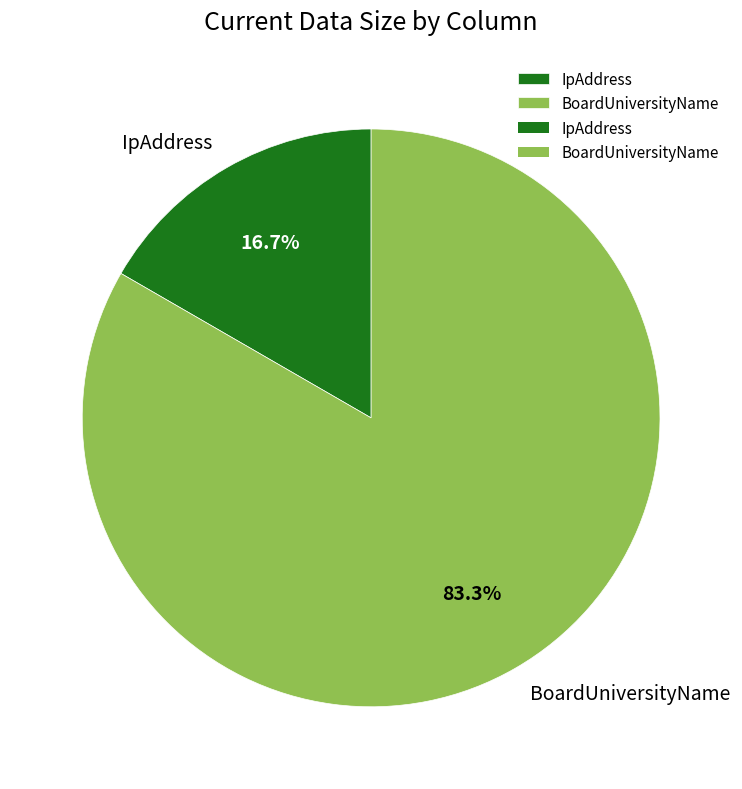

Combined, what portion of the pie is IpAddress and BoardUniversityName?

100.0%